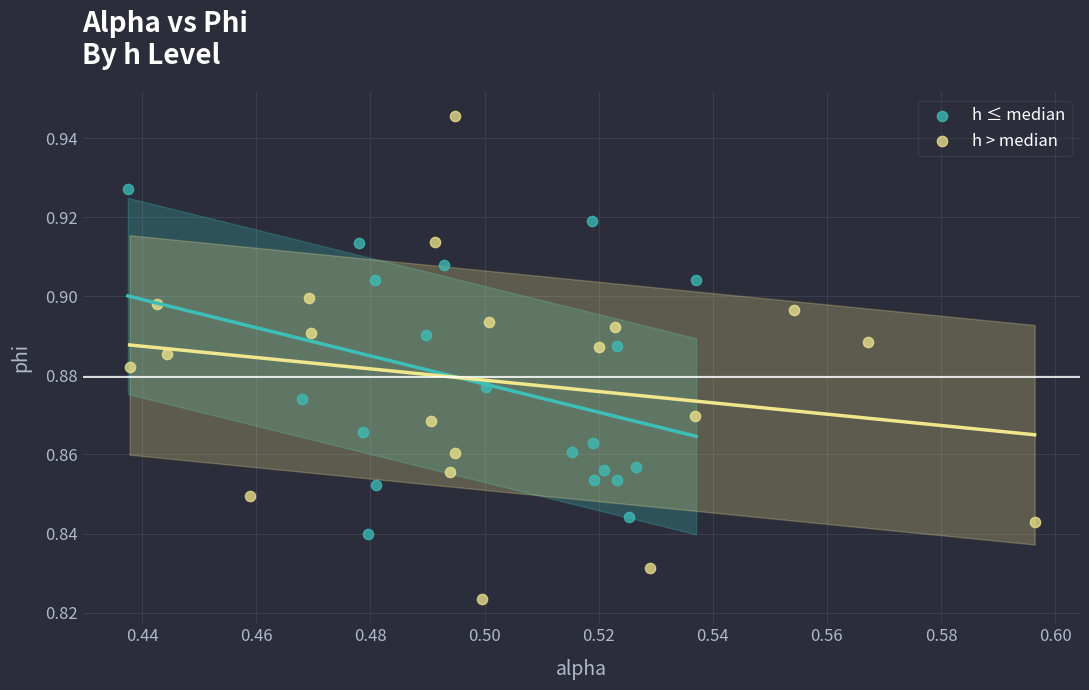

Which series contains the highest Y value?

h > median